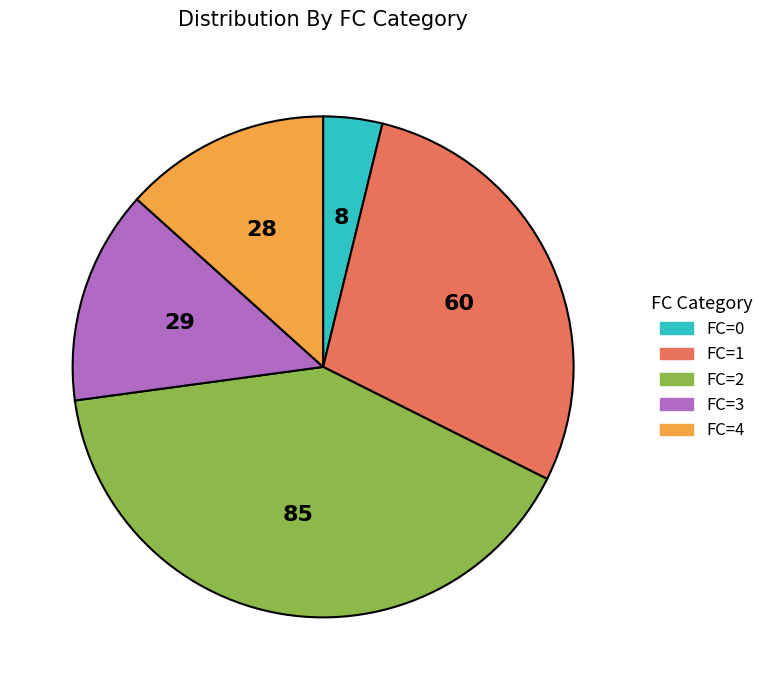

Is there a majority slice in this chart?

No